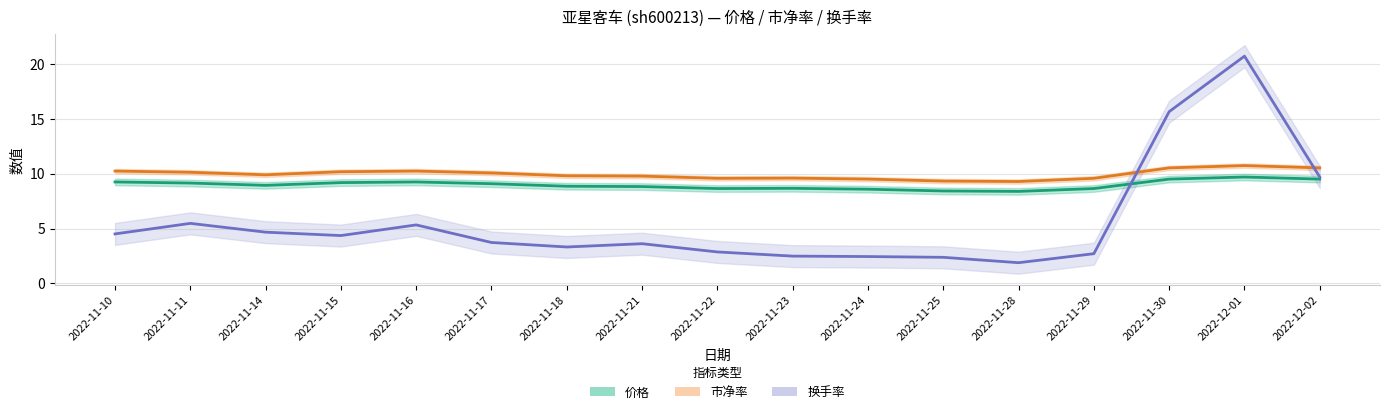

How many times do 市净率 and 换手率 cross each other?

2